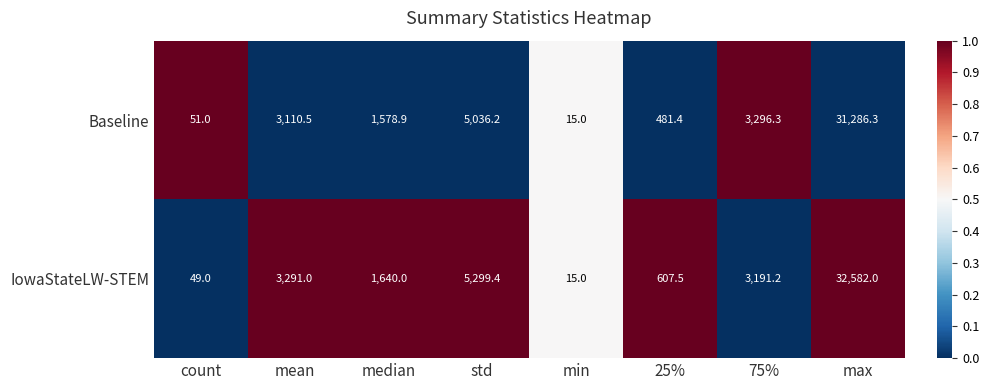

At which category is the sum across all series the highest?

max